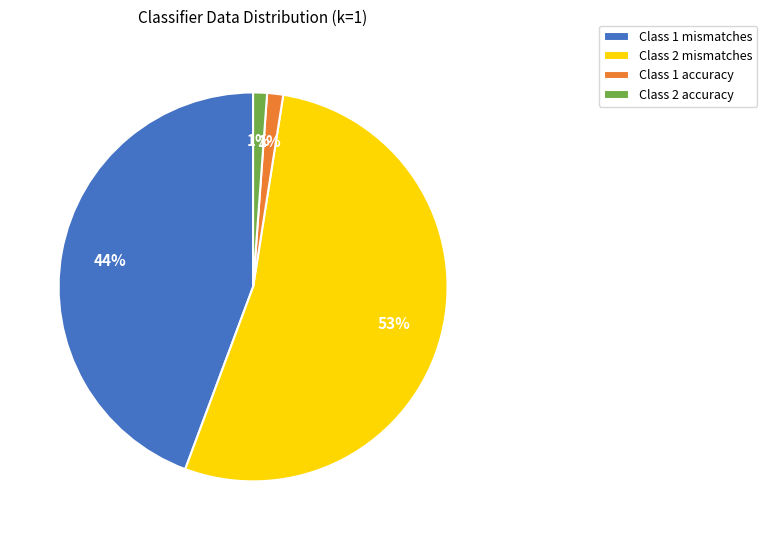

Do Class 2 mismatches and Class 2 accuracy together represent more than half of the pie?

Yes